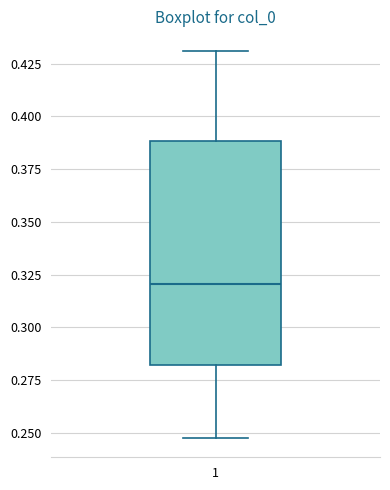

Read this box plot against the y-axis: the position of the median line, the range covered by the box, and the ends of both whiskers. The values are not printed on the chart, so give them approximately, as read against the axis.

median 0.32, box 0.28 to 0.39, whiskers 0.25 to 0.43